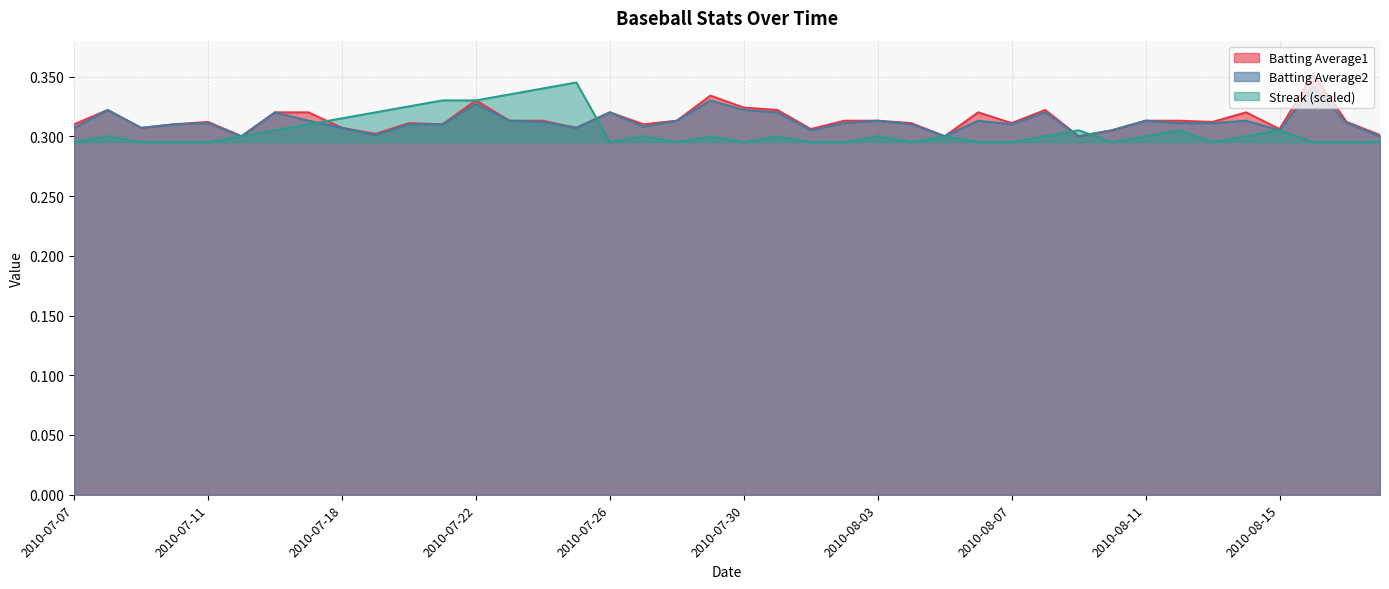

What is the average value of the Batting Average1 series?

0.3